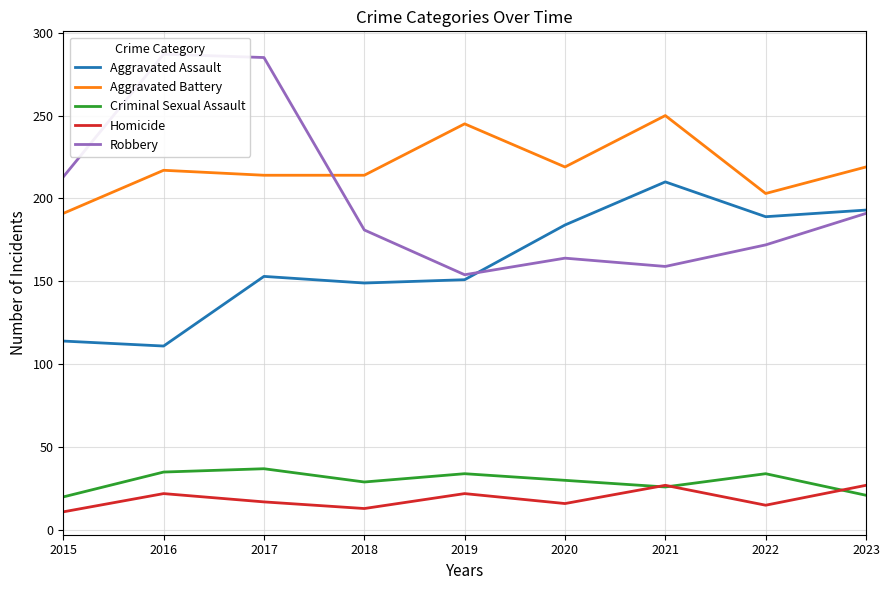

The value of Criminal Sexual Assault at 2018 is 12. True or false?

False